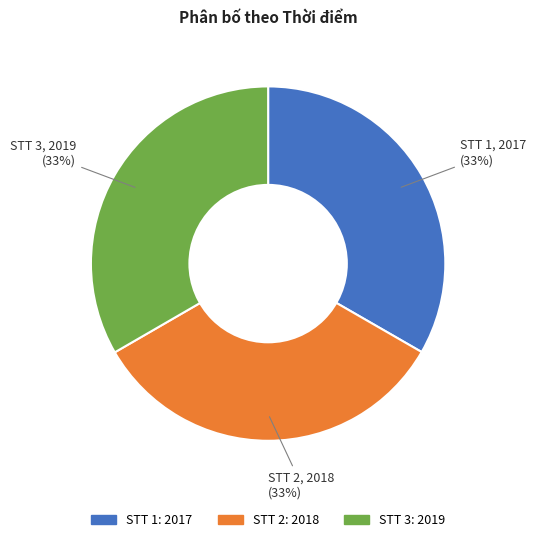

Does any single category account for the majority?

No